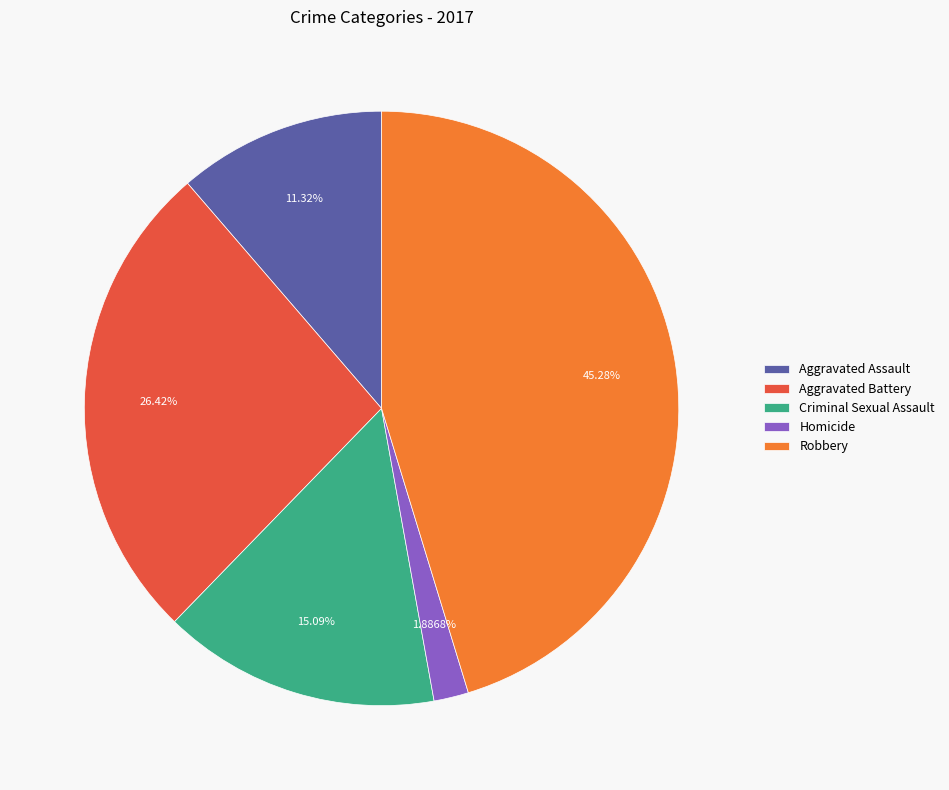

Which has a higher value, Homicide or Aggravated Battery?

Aggravated Battery